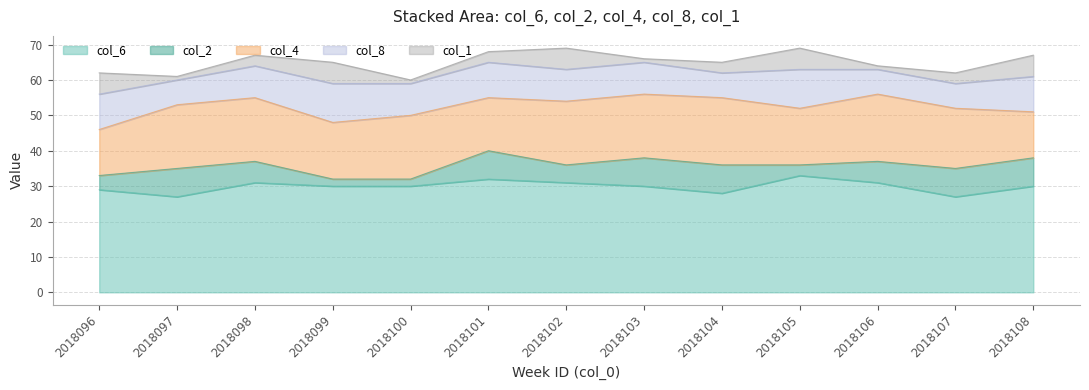

In col_6, how many points are lower than both neighbors (excluding endpoints)?

3